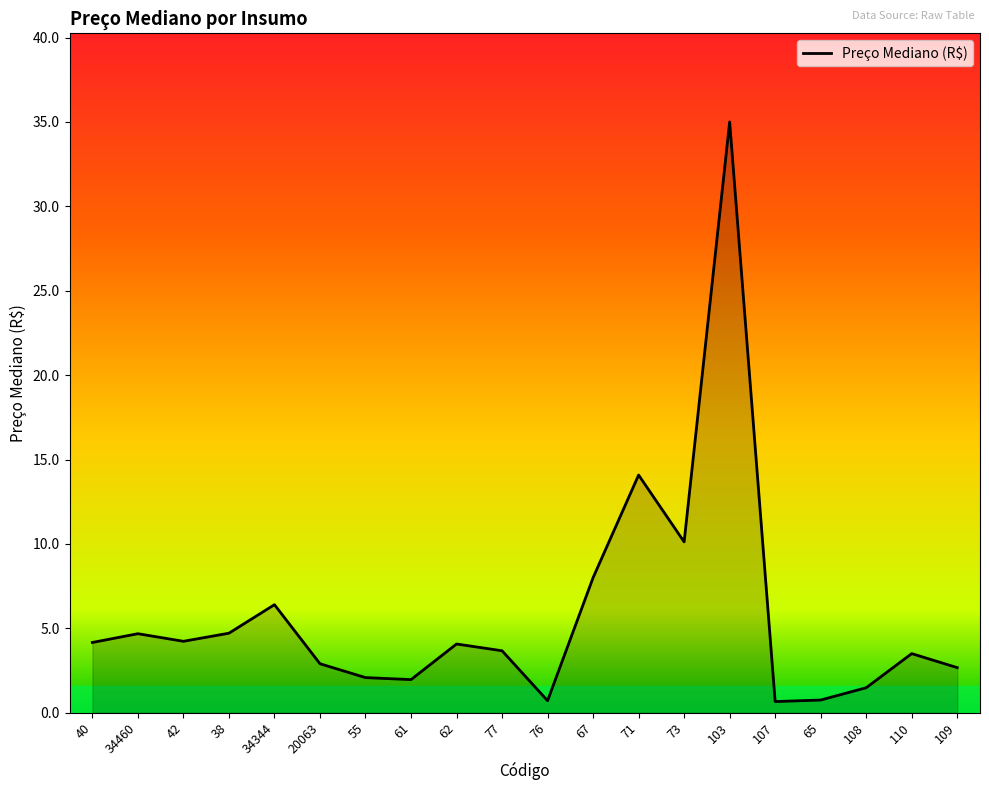

What is the change in value from 61 to 107?

-1.3